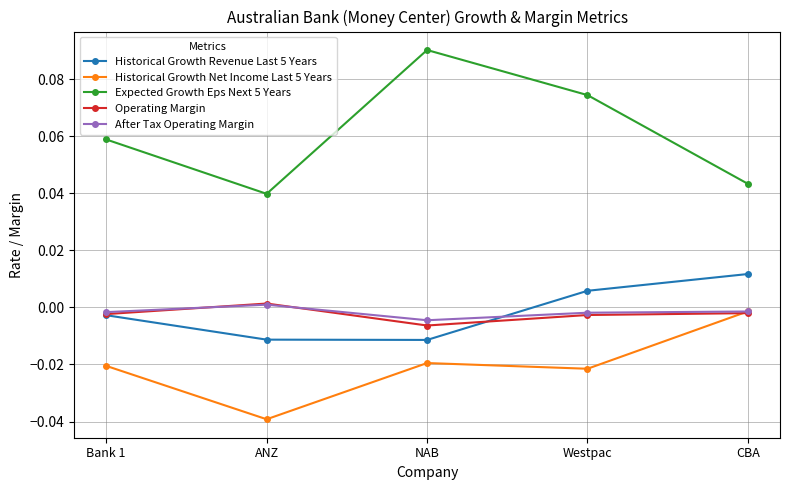

What is the label of the 2nd point from the left?

ANZ